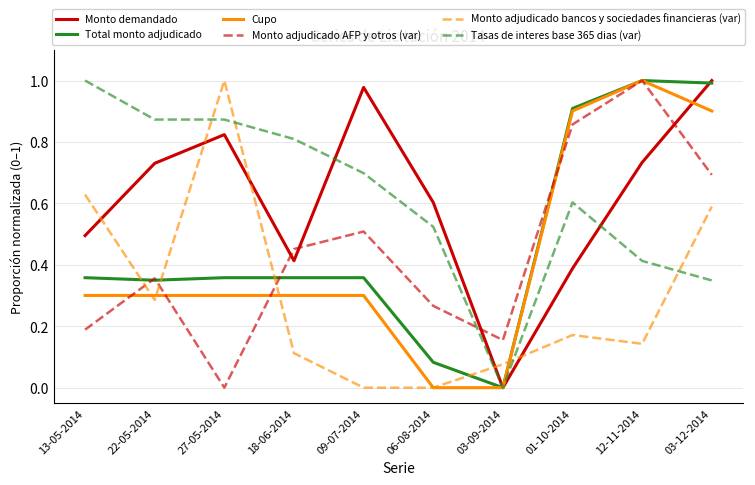

After their last crossing, which series has the higher values: Monto adjudicado AFP y otros (var) or Monto demandado?

Monto demandado